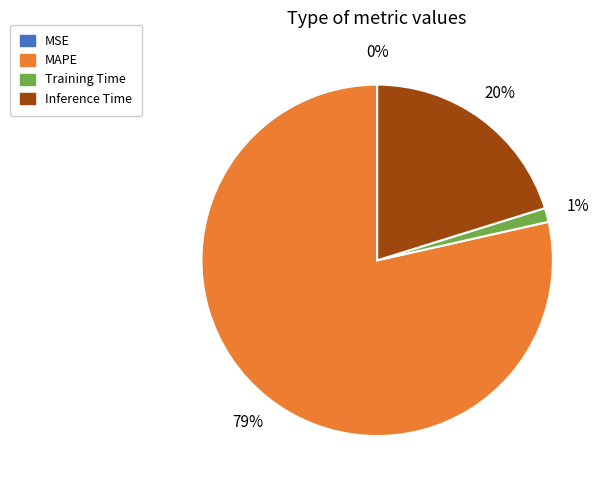

Is there any slice that represents more than half of the pie?

Yes